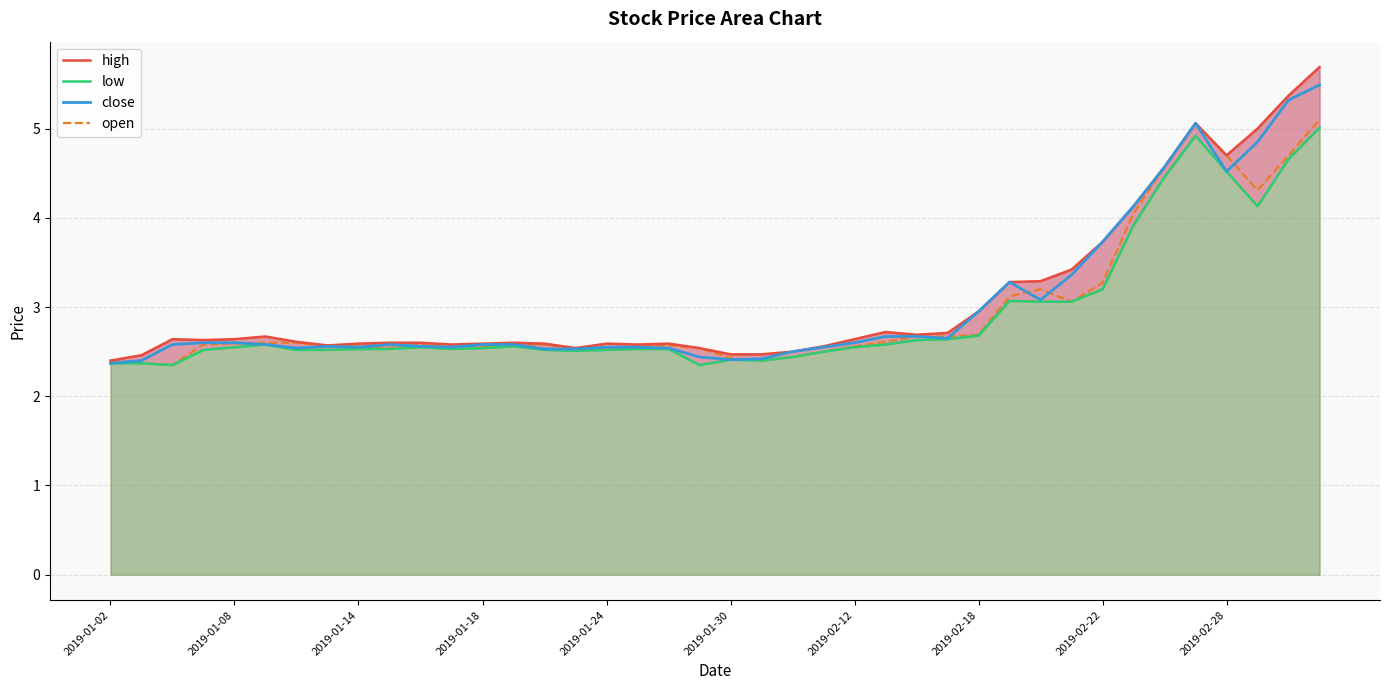

The value of close at 23 is 2.5. True or false?

True